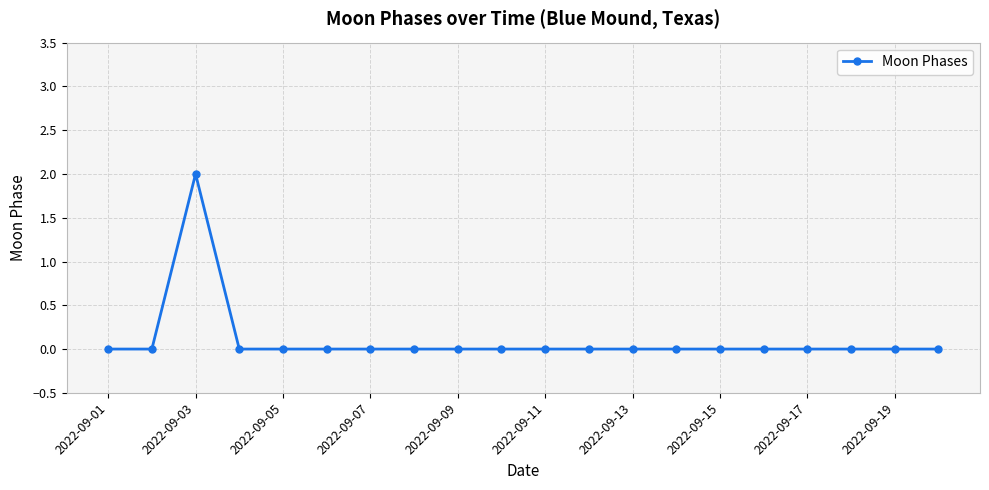

How many lines are shown in the chart?

1